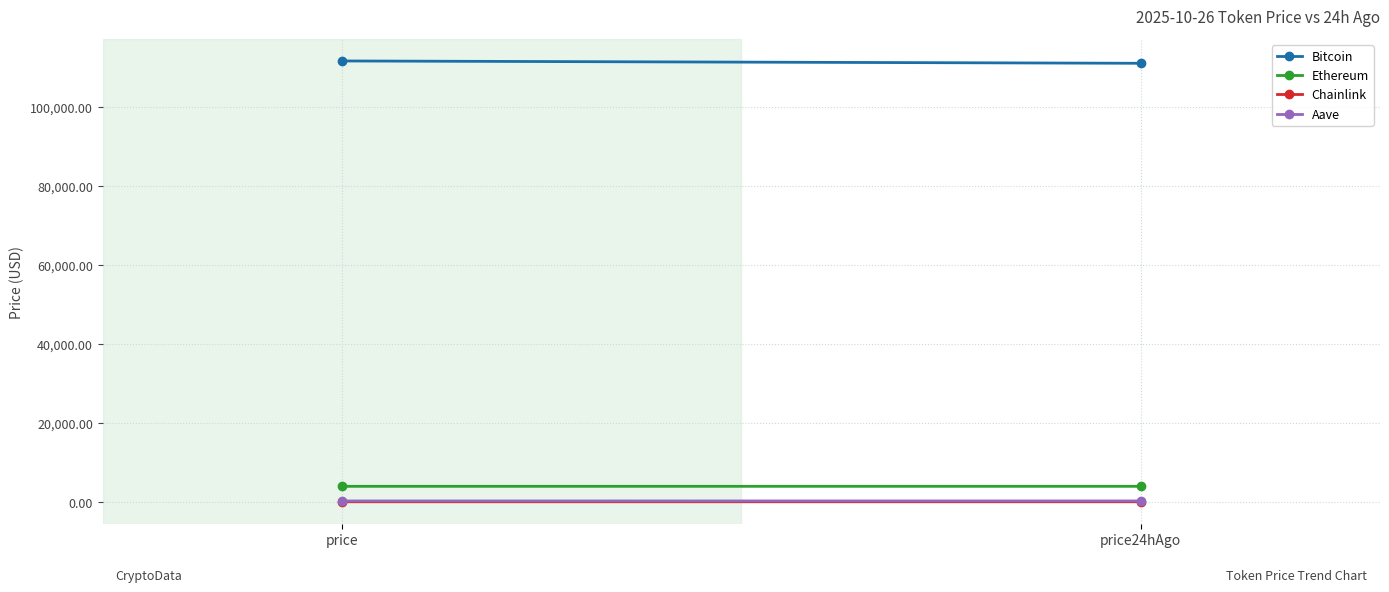

What is the average value of the Ethereum series?

3929.8